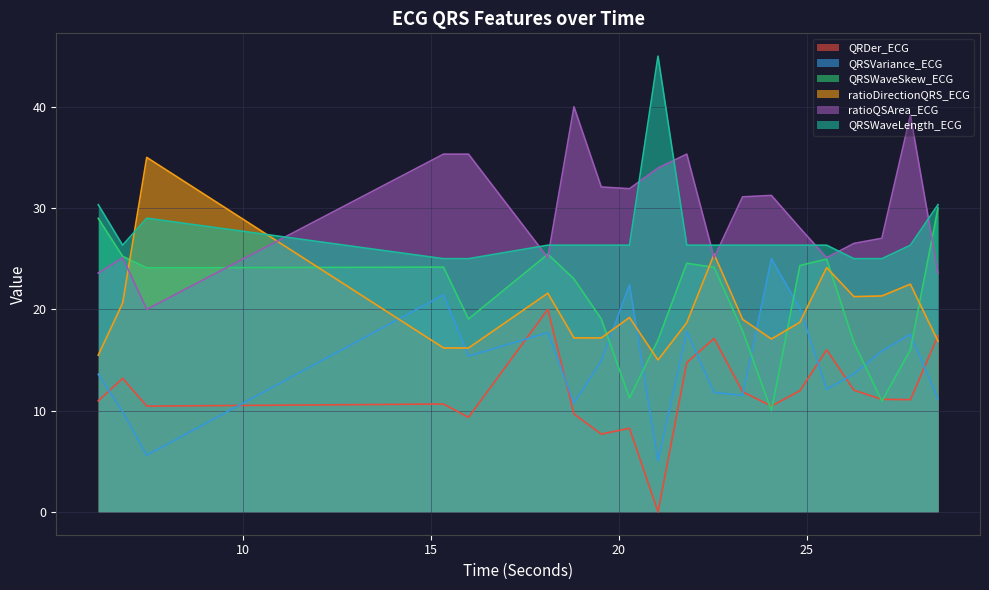

Which series has the largest total across all categories?

ratioQSArea_ECG